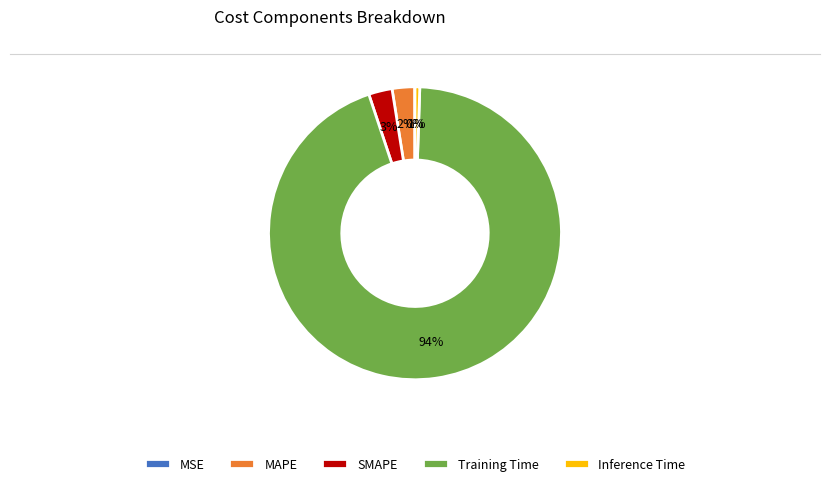

Between Inference Time and Training Time, which is larger?

Training Time